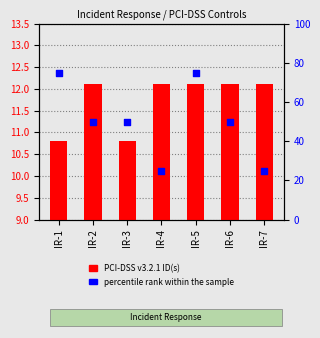

Which series reaches the maximum Y coordinate?

percentile rank within the sample